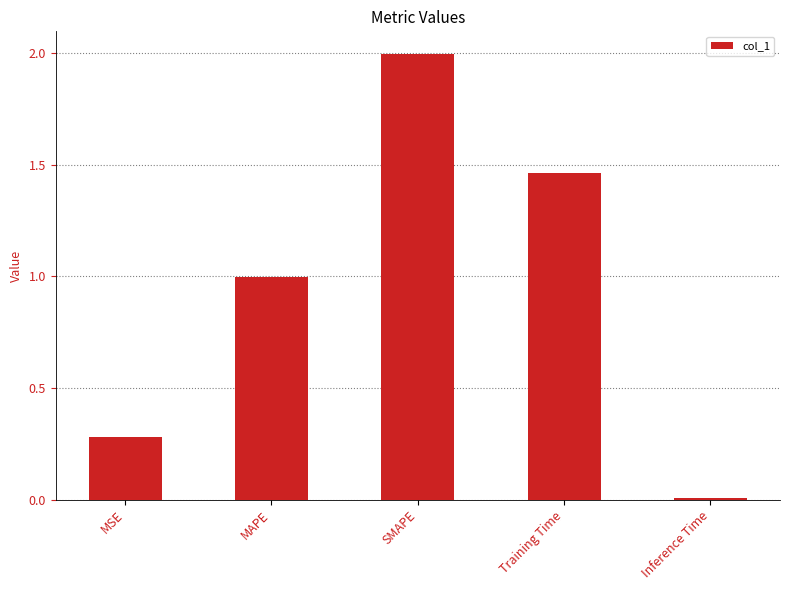

Read the value at SMAPE.

2.0